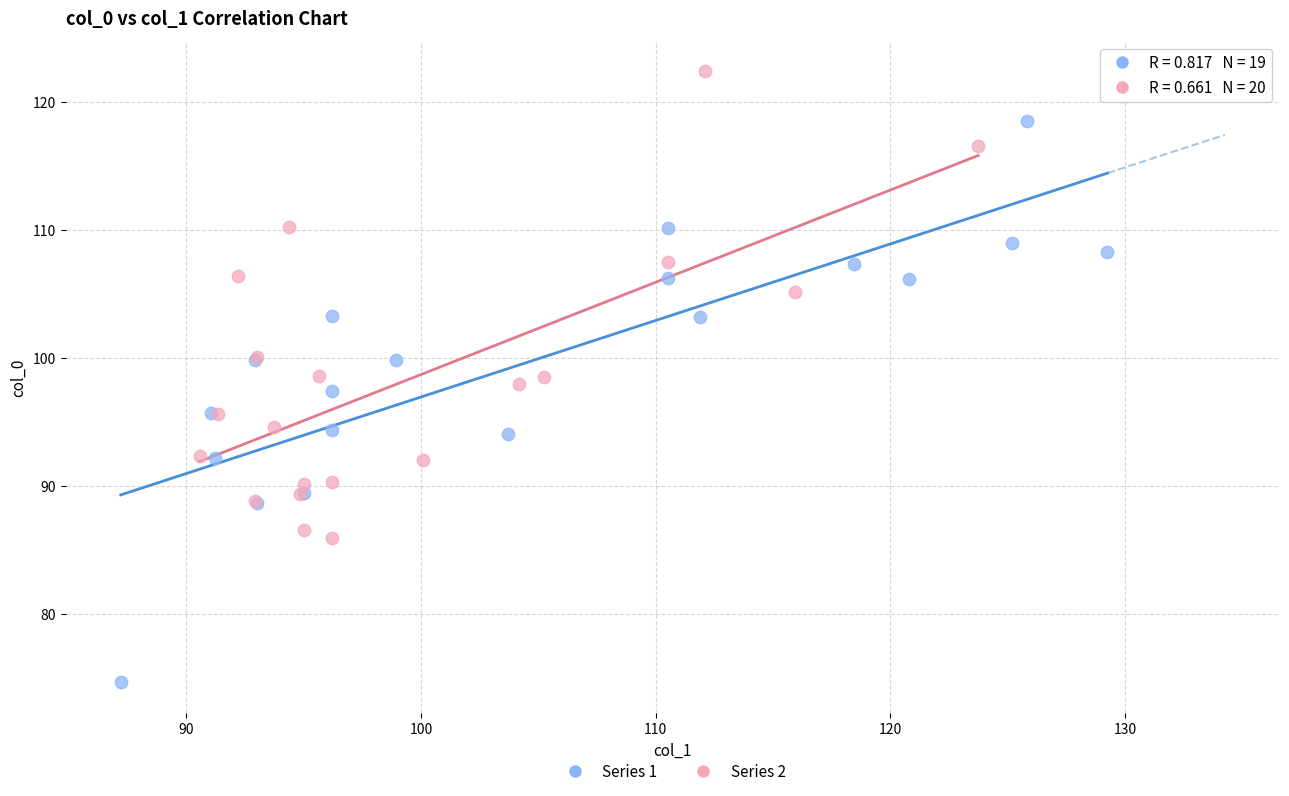

Which series contains the lowest Y value?

Series 1